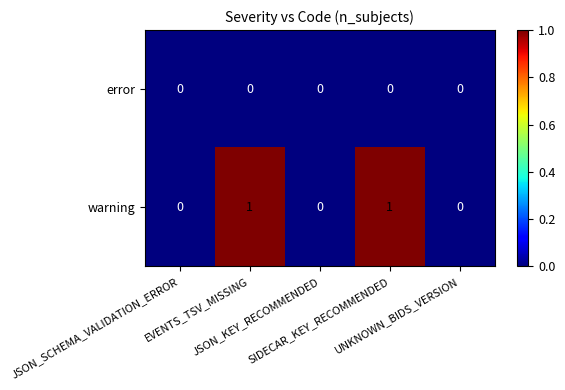

Which series has the largest total across all categories?

warning